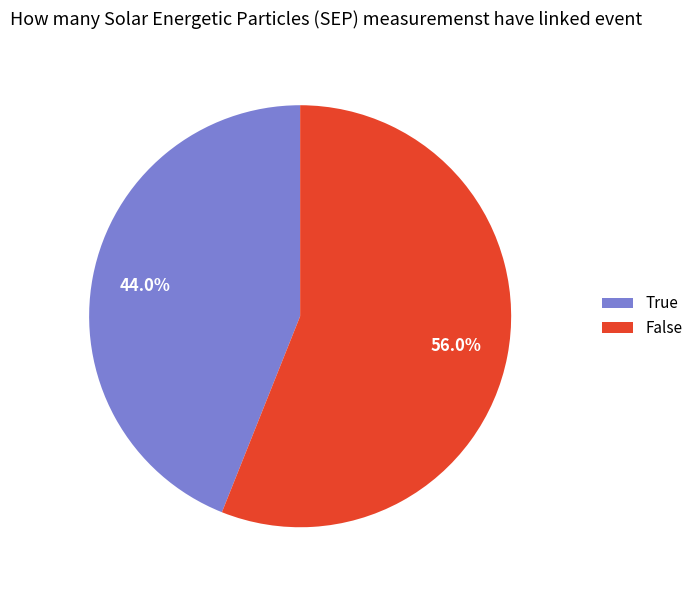

Is the sum of True and False greater than half?

Yes